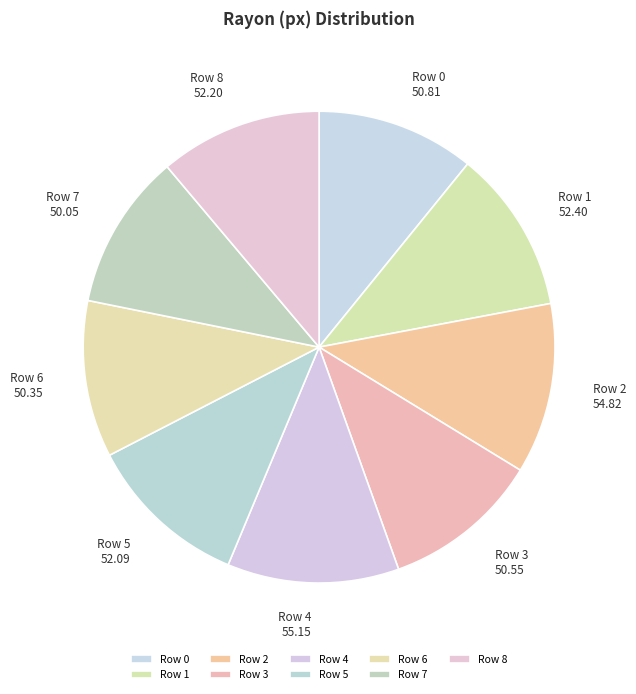

The Row 1 slice represents 11% of the pie. True or false?

True